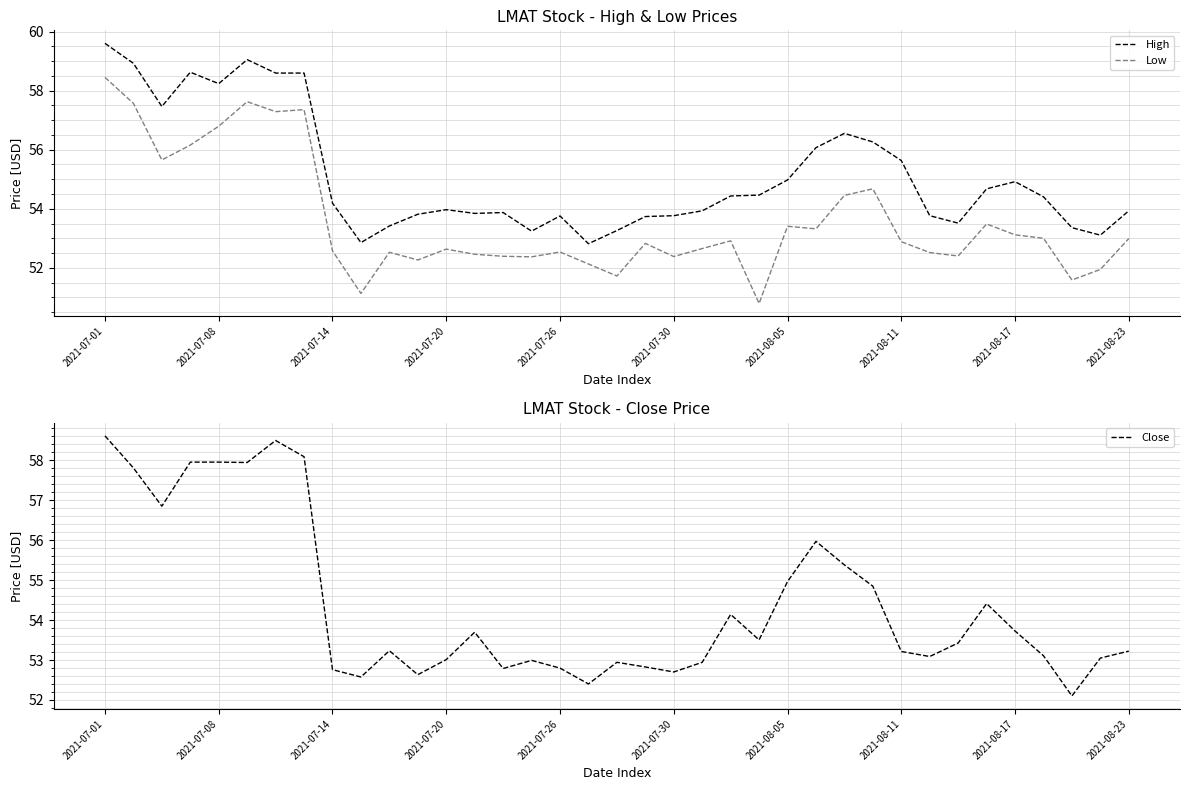

Does the chart have visible grid lines?

Yes